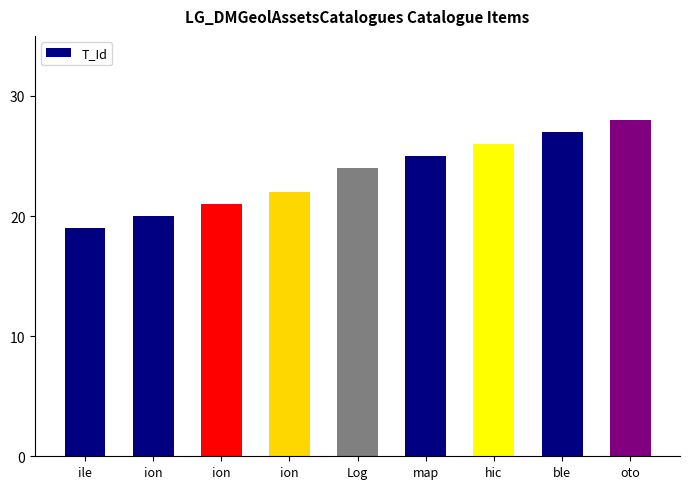

How many bars are there in total?

9